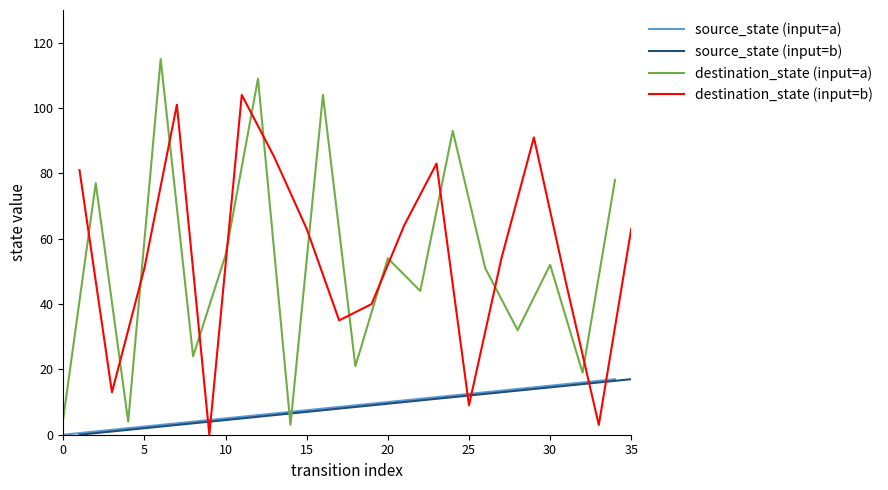

What is the sum of the destination_state (input=a) values at 30 and 20?

106